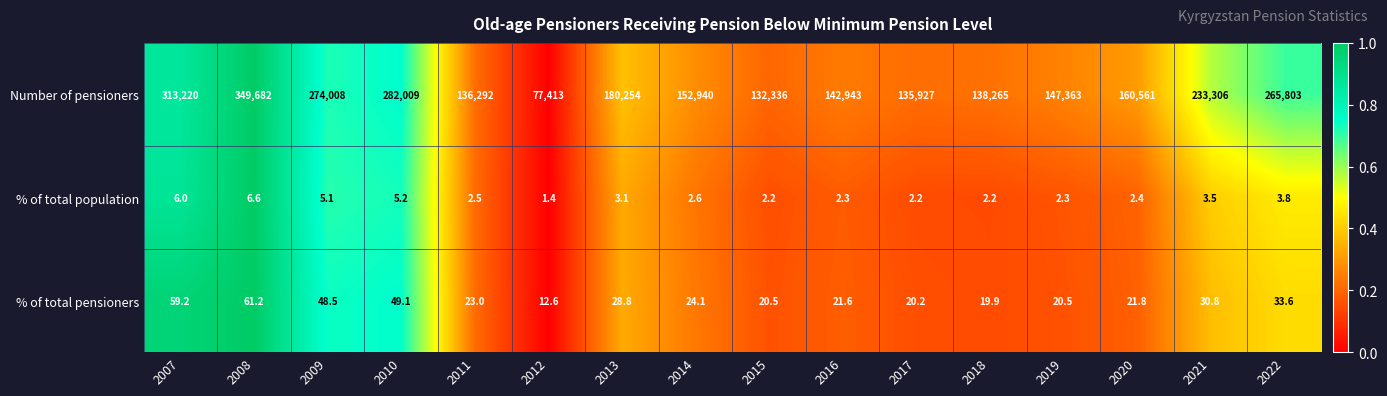

At which label is % of total pensioners closest to 36?

2022